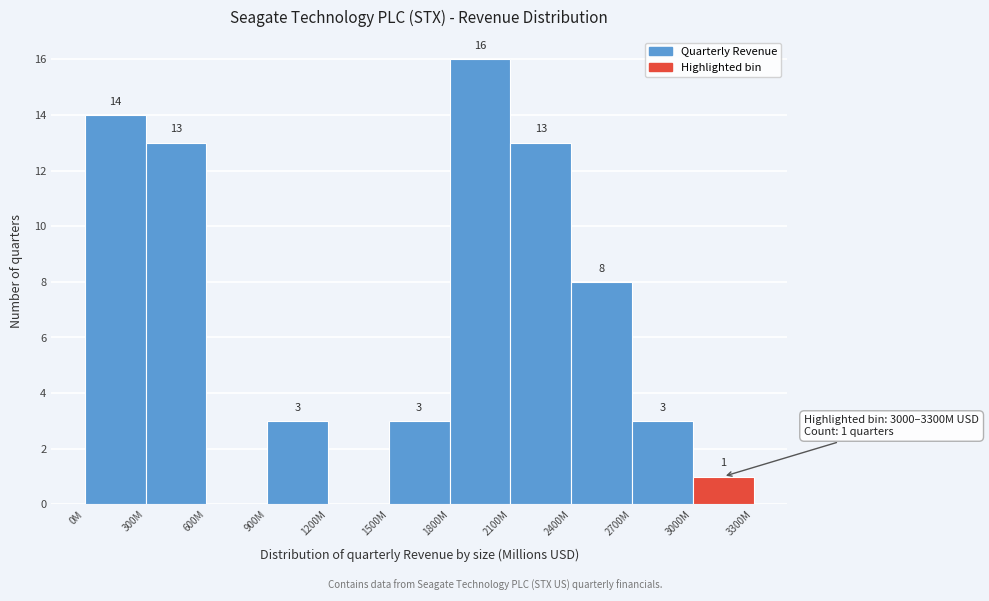

Reading right to left, list all the values displayed in this chart.

3000M=1	2700M=3	2400M=8	2100M=13	1800M=16	1500M=3	1200M=0	900M=3	600M=0	300M=13	0M=14